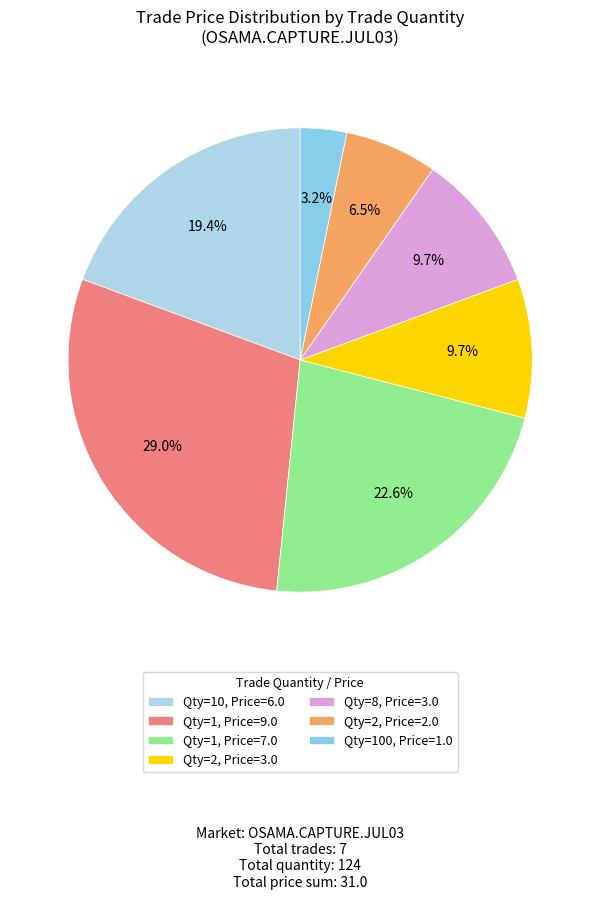

Count the number of slices in the pie.

7